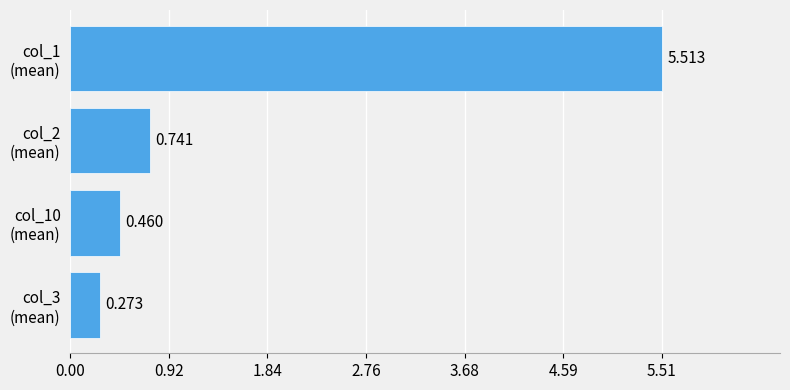

What is the smallest value displayed?

0.3